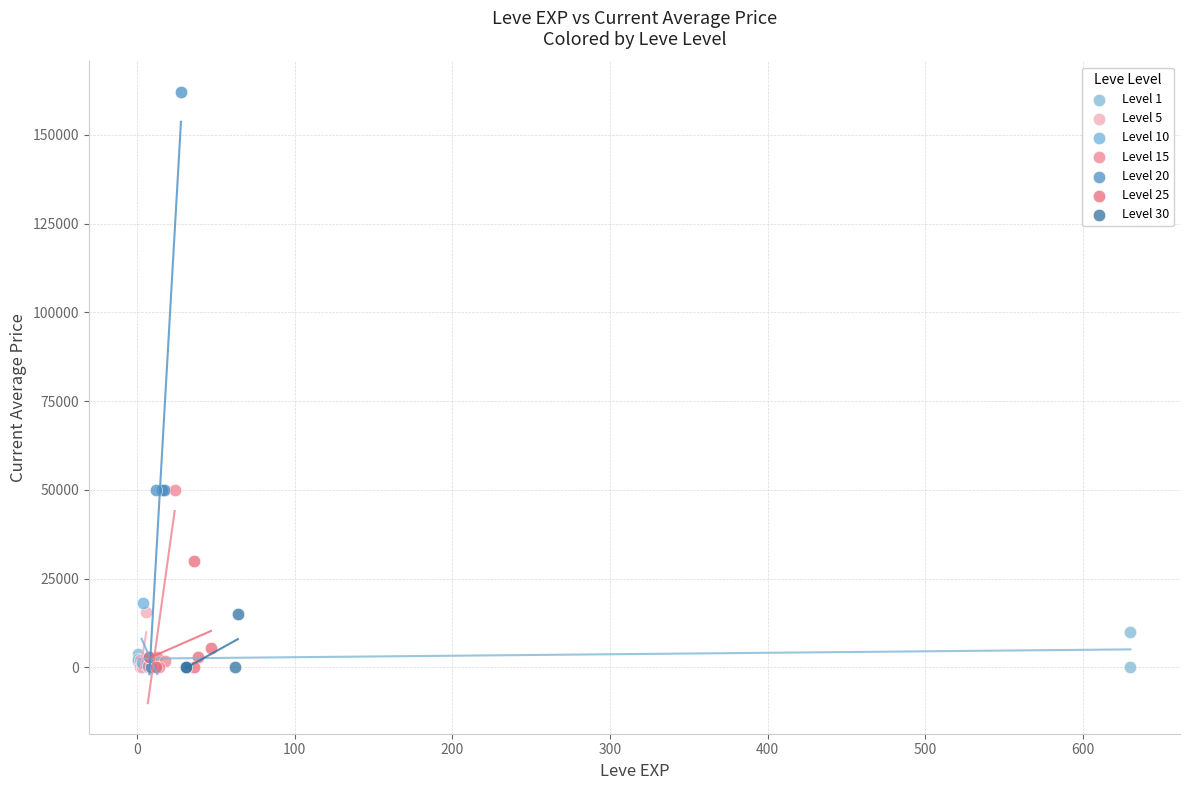

Which series has the widest spread of Y values?

Level 20